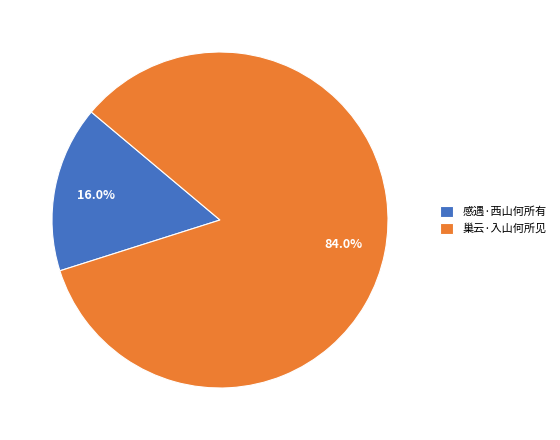

To the nearest percent, what is the difference between the largest and smallest slice percentages?

68%